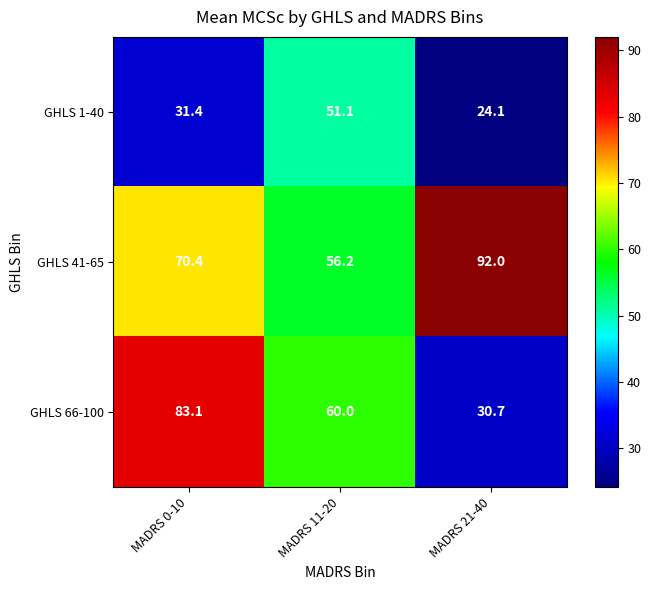

Rank the series by their maximum value, from lowest to highest.

GHLS 1-40, GHLS 66-100, GHLS 41-65